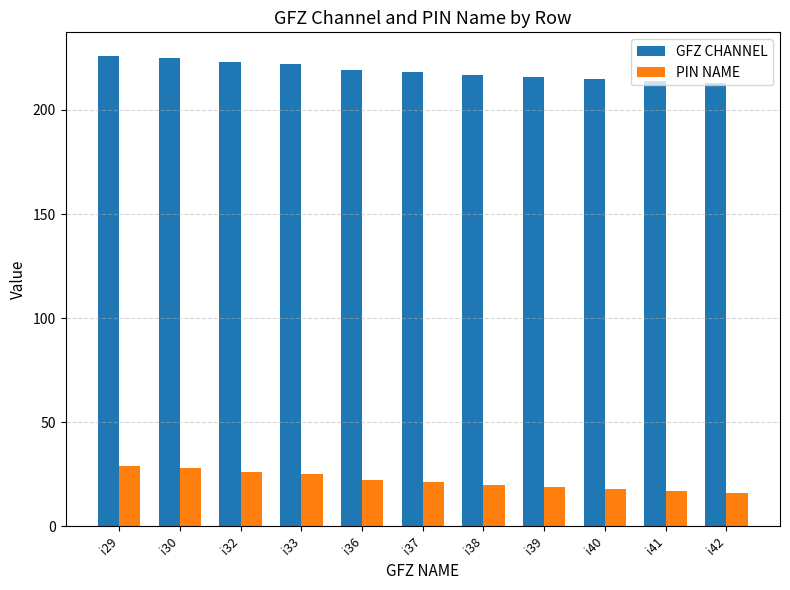

What is the difference between the second highest and second lowest values in the GFZ CHANNEL series?

11